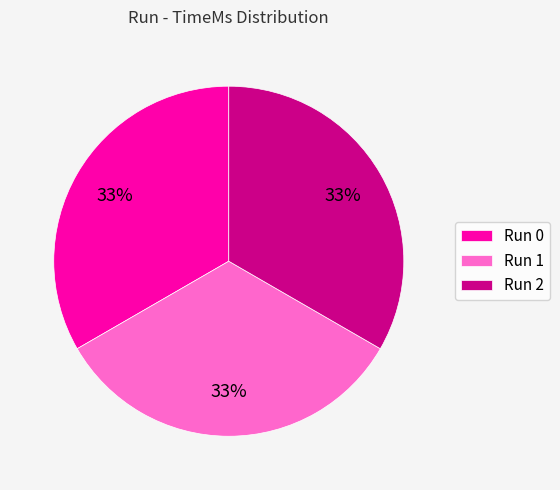

Is it true that Run 0 is 44% of the pie?

False